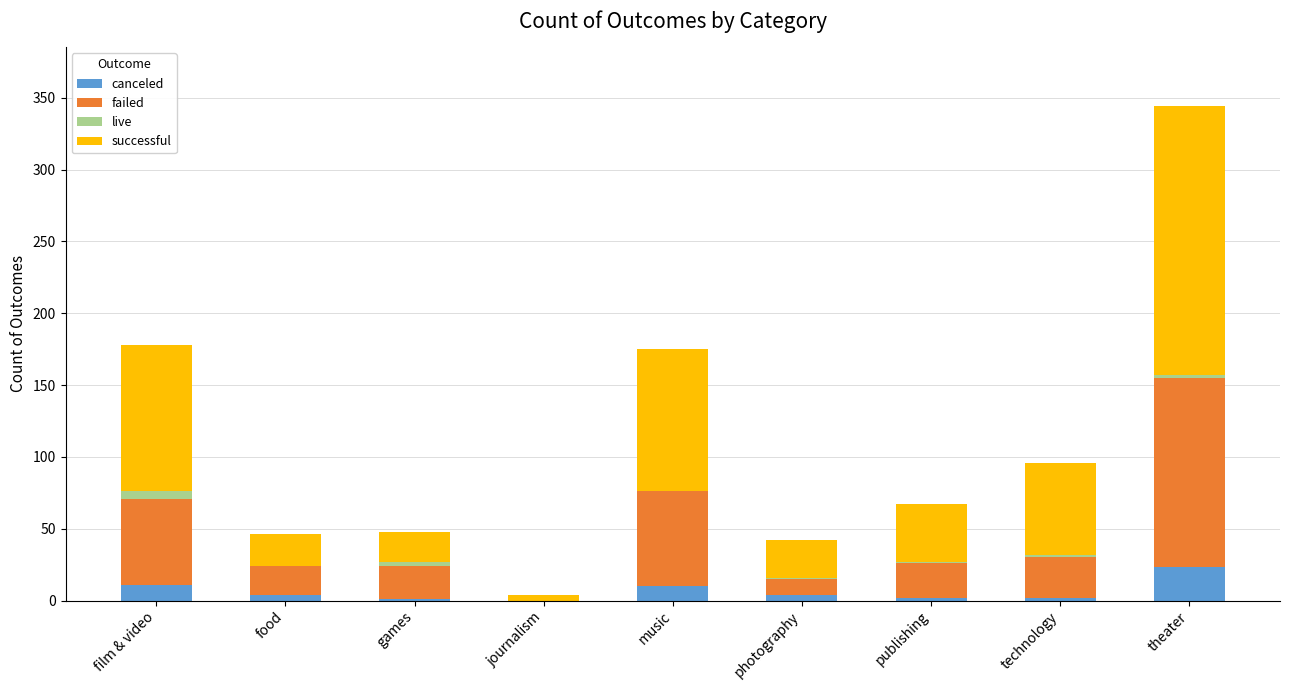

Which category has the highest value in the canceled series?

theater